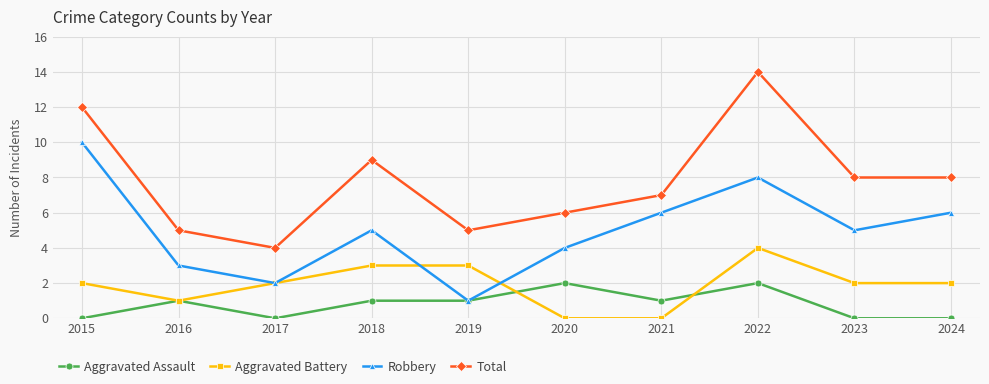

How many lines are shown in the chart?

4